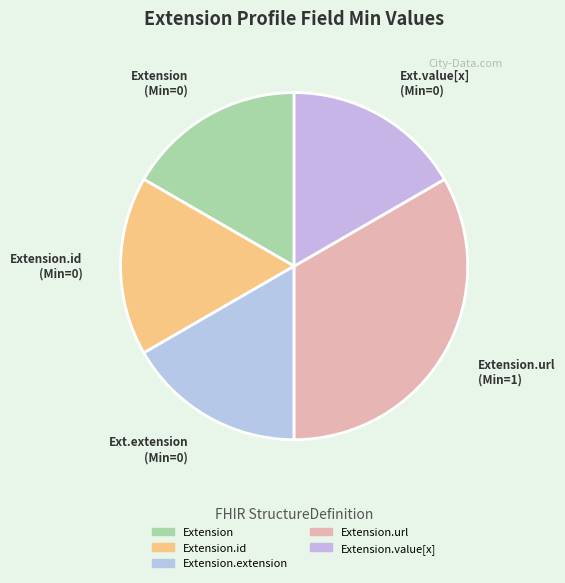

Count the number of slices in the pie.

5